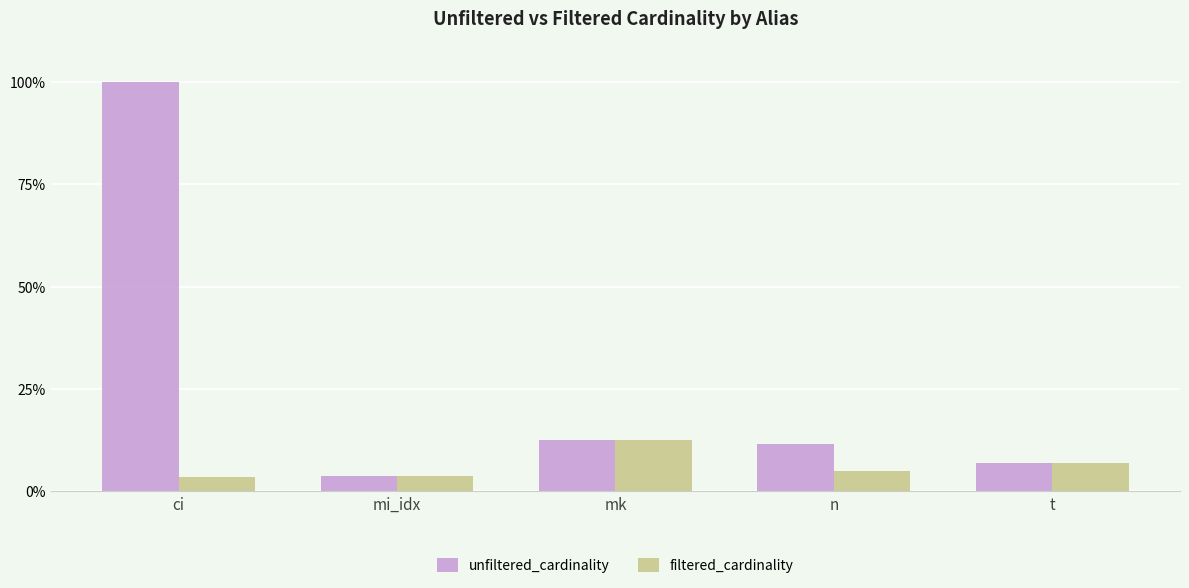

What value does the unfiltered_cardinality series have at mk?

12.5